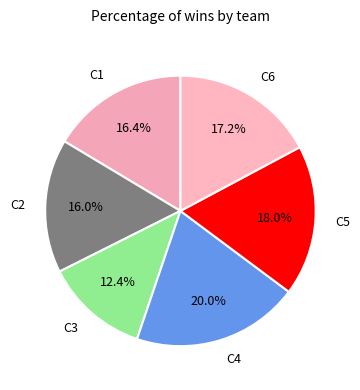

How many slices are in this pie chart?

6